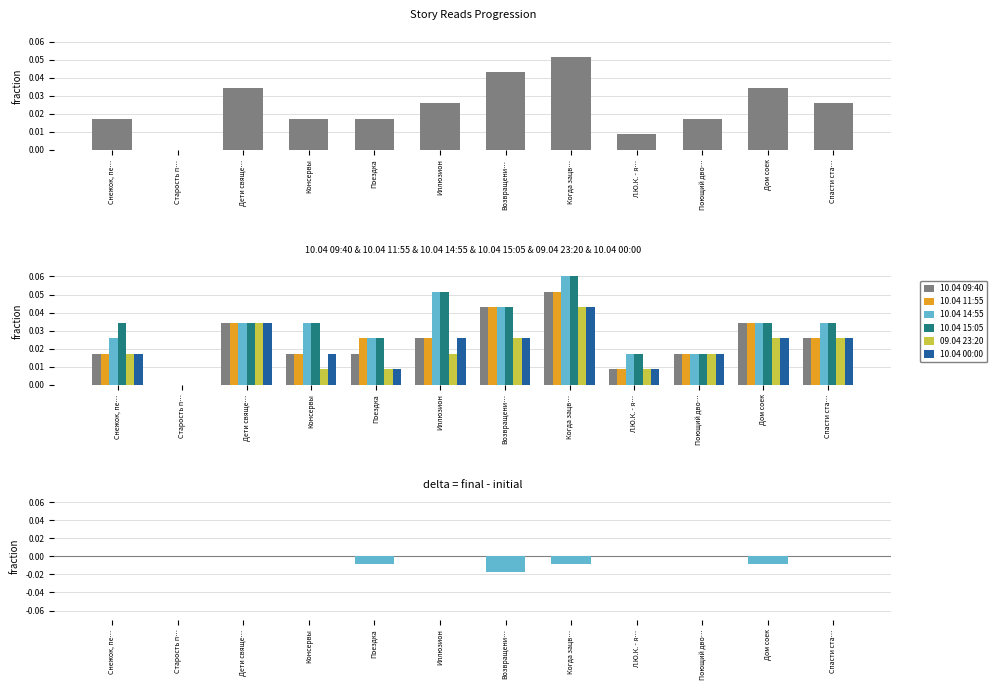

Count the 10.04 14:55 values in the range 0 to 1.

12